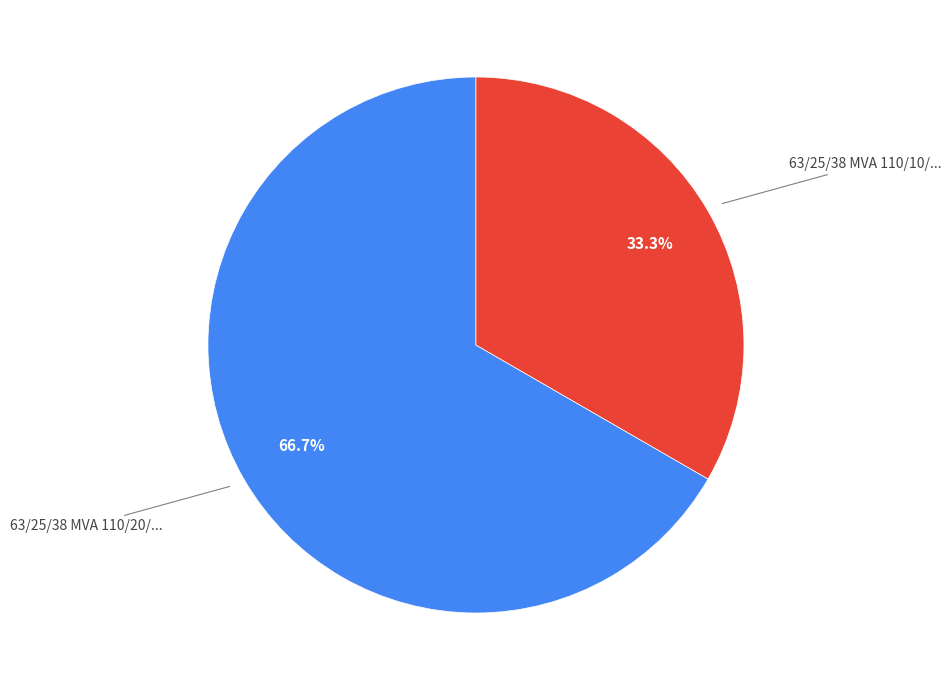

Is there a majority slice in this chart?

Yes